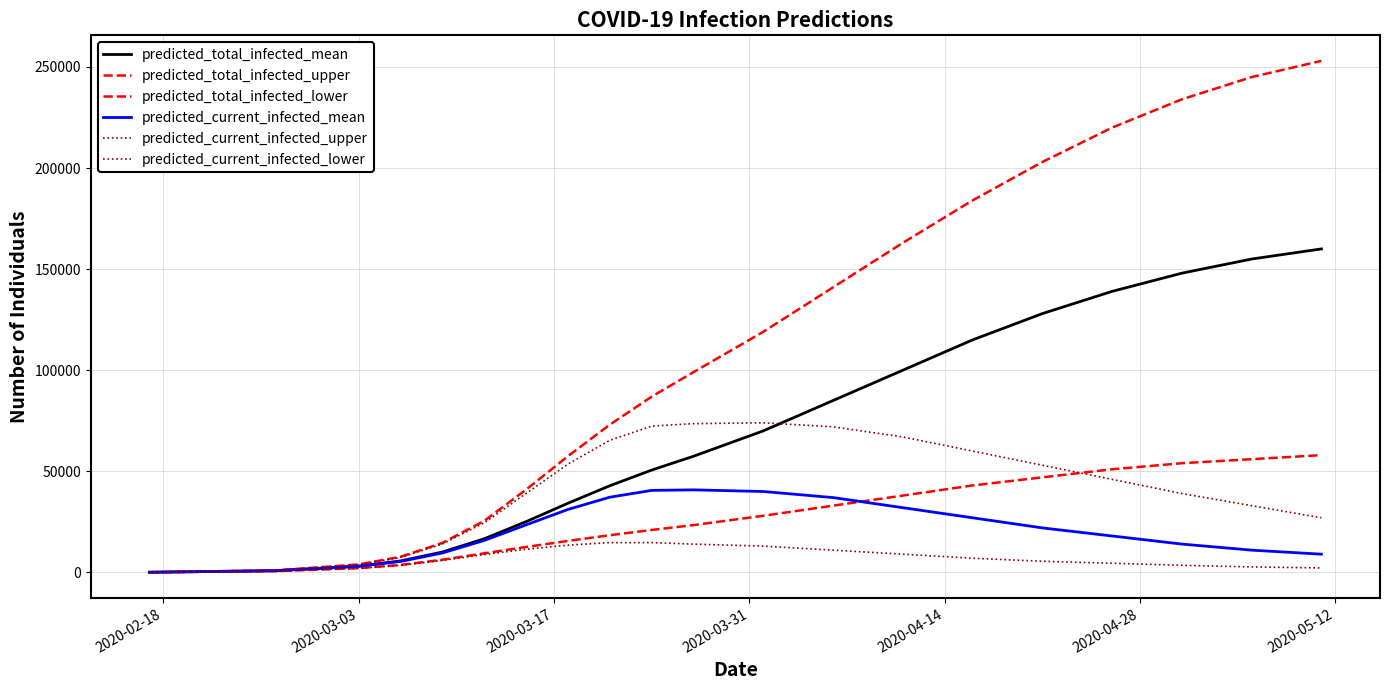

True or false: predicted_current_infected_mean and predicted_total_infected_upper cross at least once.

False